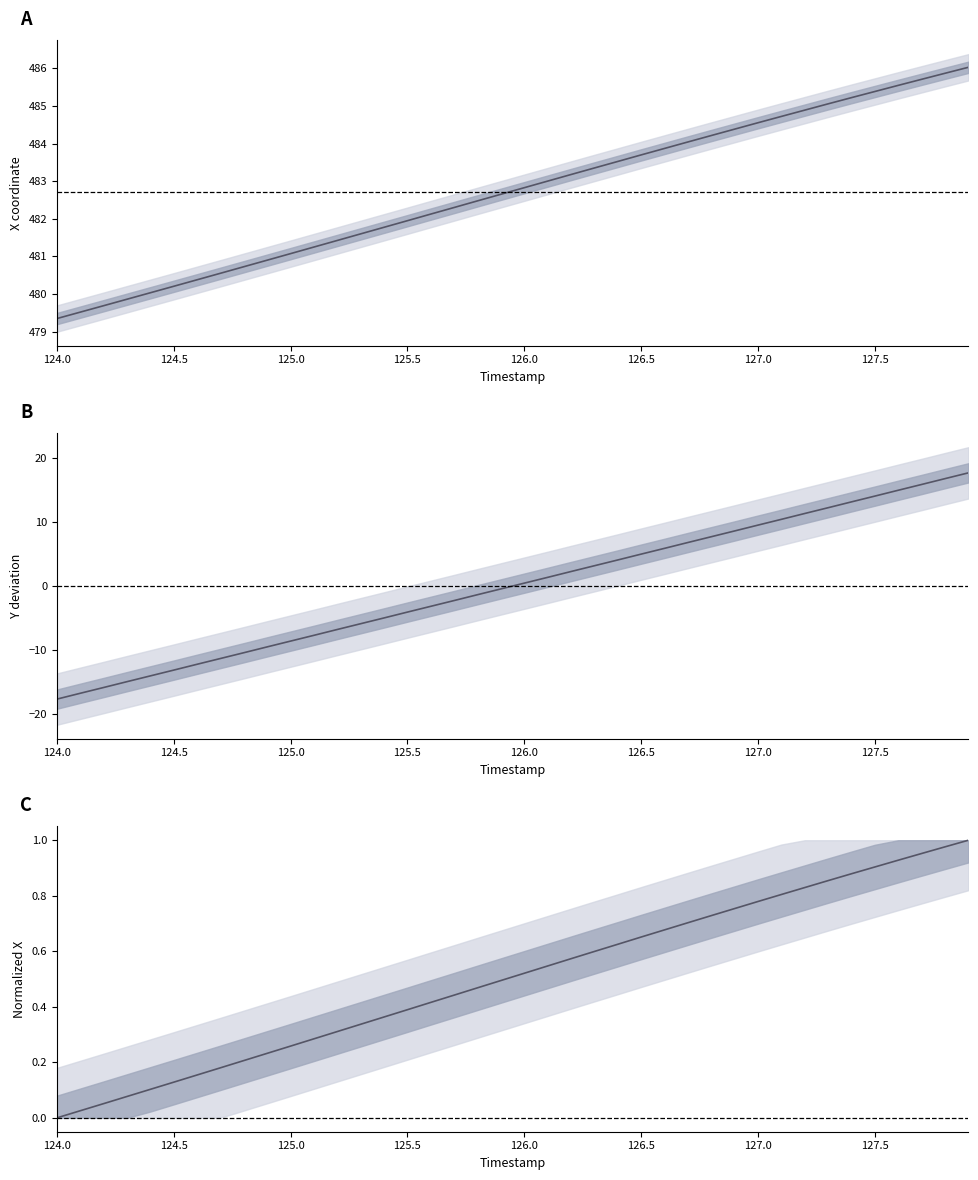

True or false: Y has more than 0 points higher than both neighbors.

False